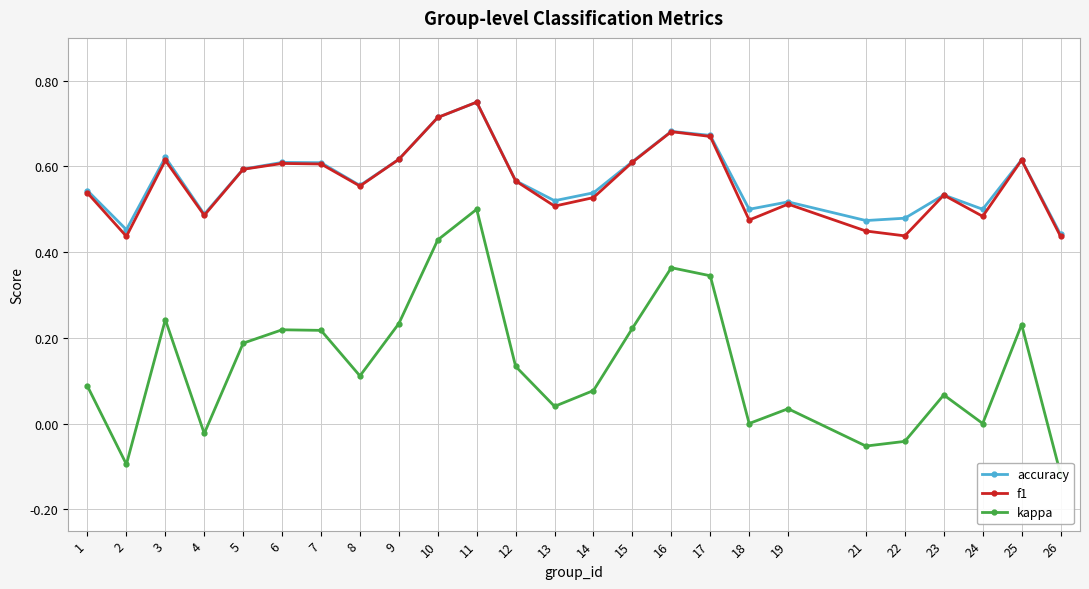

What is the sum of the f1 values at 5 and 24?

1.1